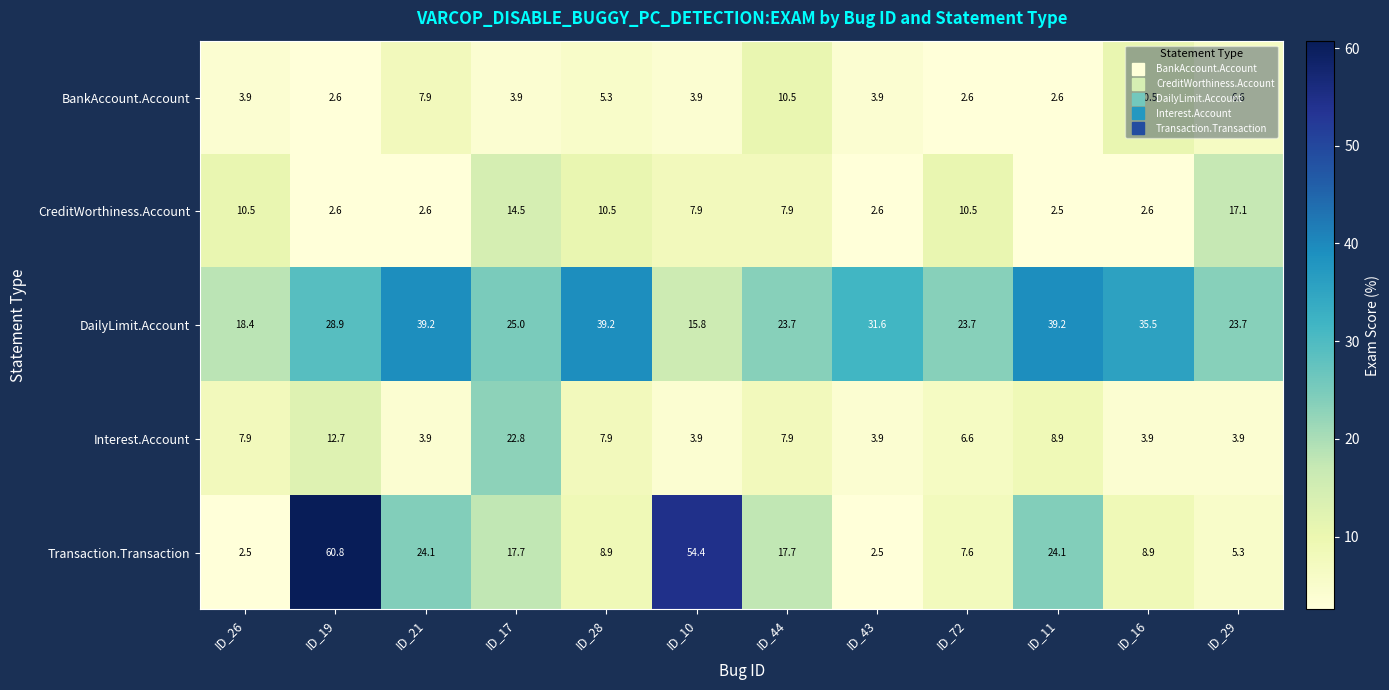

What is the lowest value of the BankAccount.Account series?

2.6